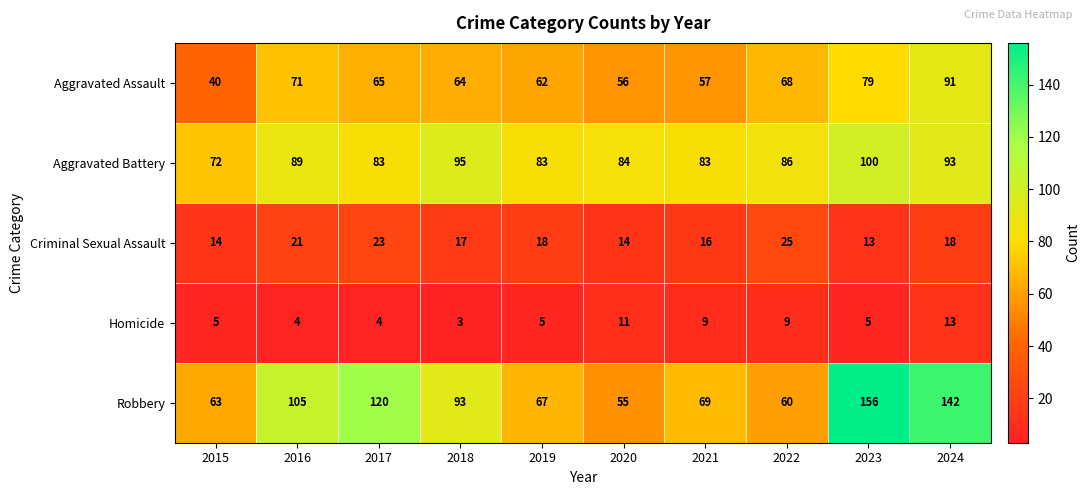

What is the maximum value for Aggravated Battery?

100